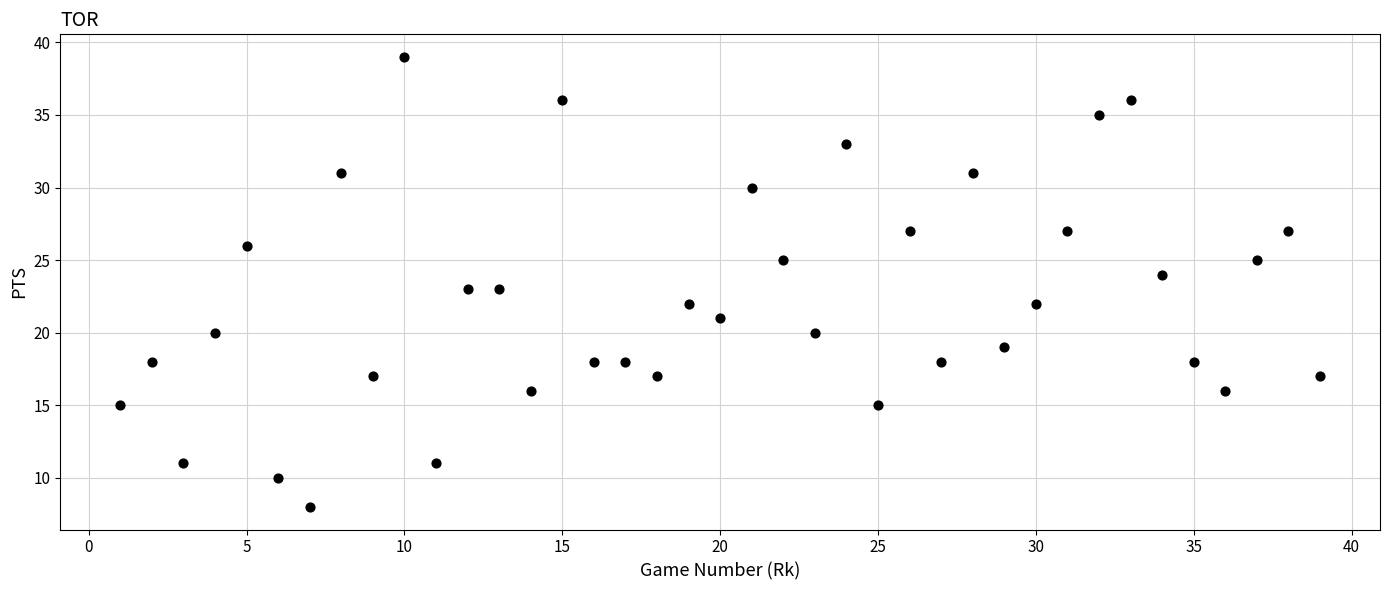

What is the range of X values (max minus min)?

38